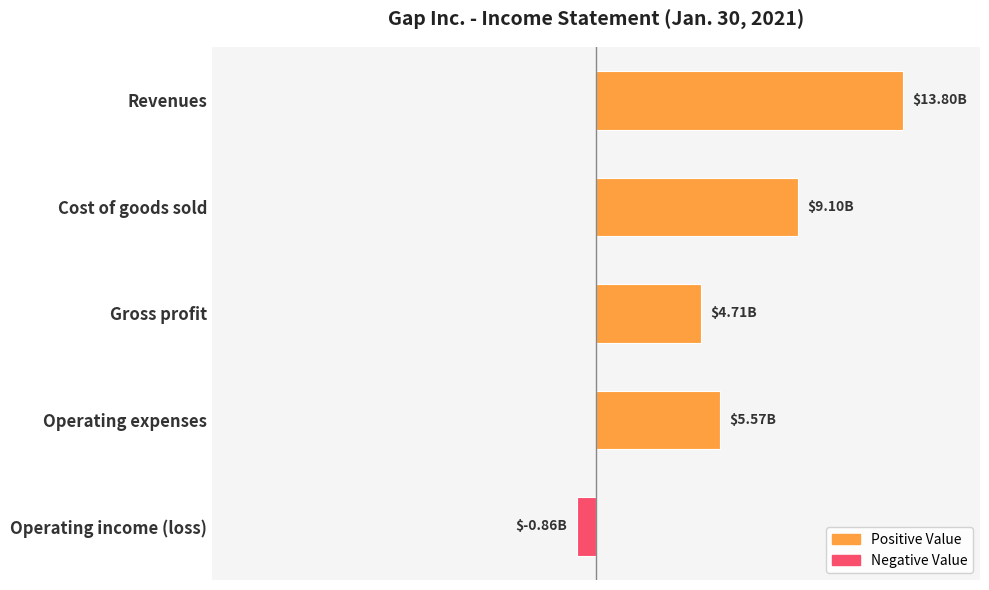

List the labels in order of value, largest first.

Revenues, Cost of goods sold, Operating expenses, Gross profit, Operating income (loss)